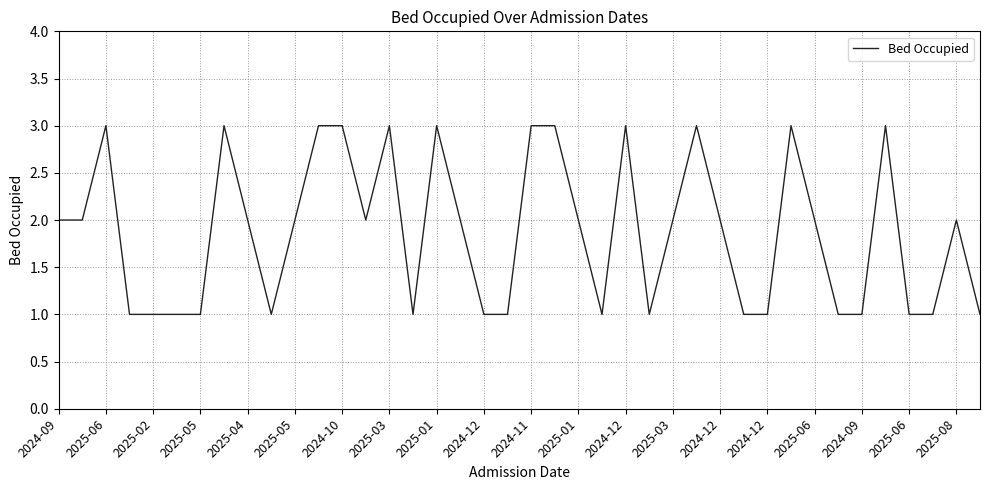

What is the difference between the second highest and minimum values?

2